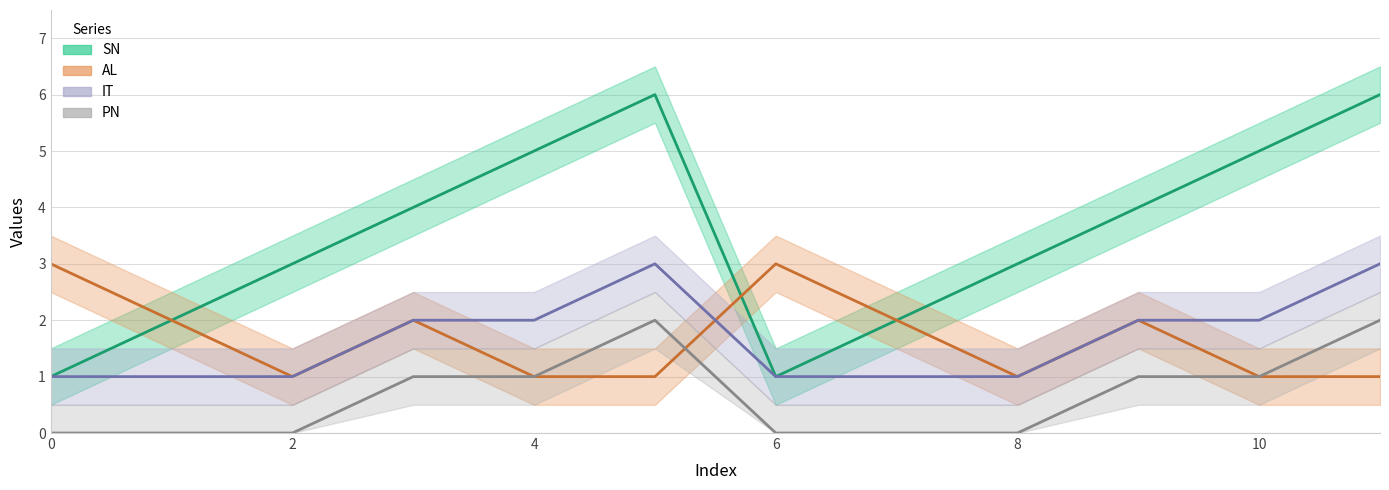

Rank the categories by PN value from lowest to highest.

0, 1, 2, 6, 7, 8, 3, 4, 9, 10, 5, 11